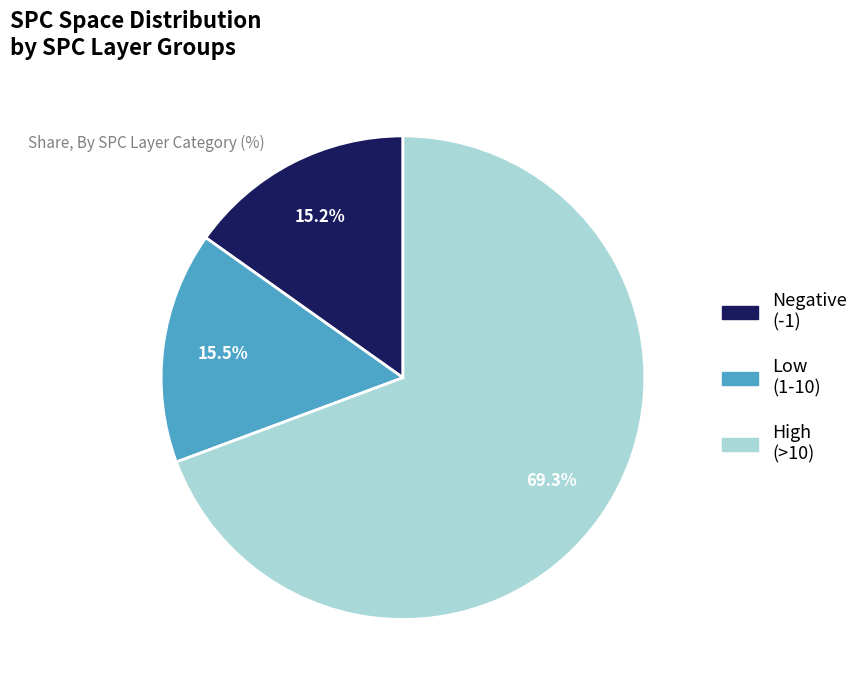

Does any single category account for the majority?

Yes